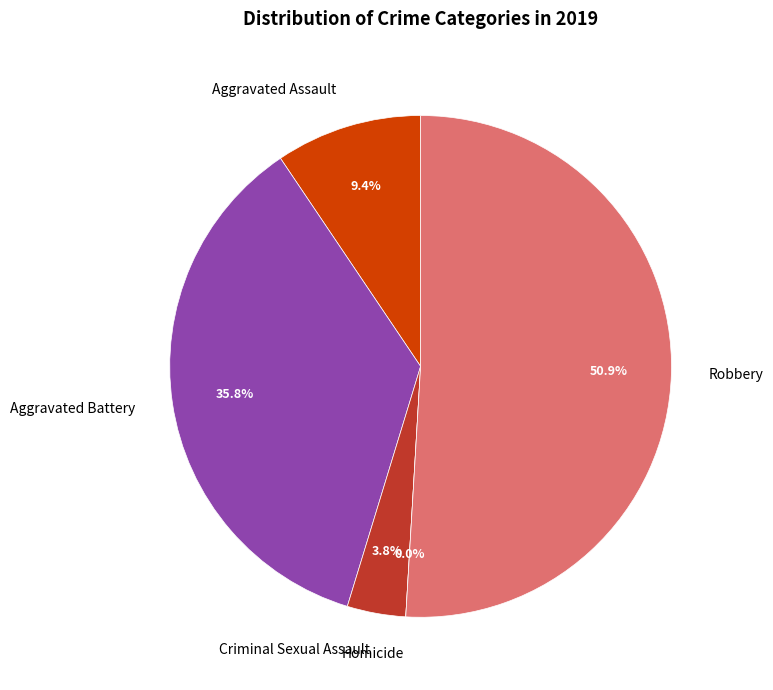

What percentage is the Criminal Sexual Assault slice, to the nearest percent?

4%